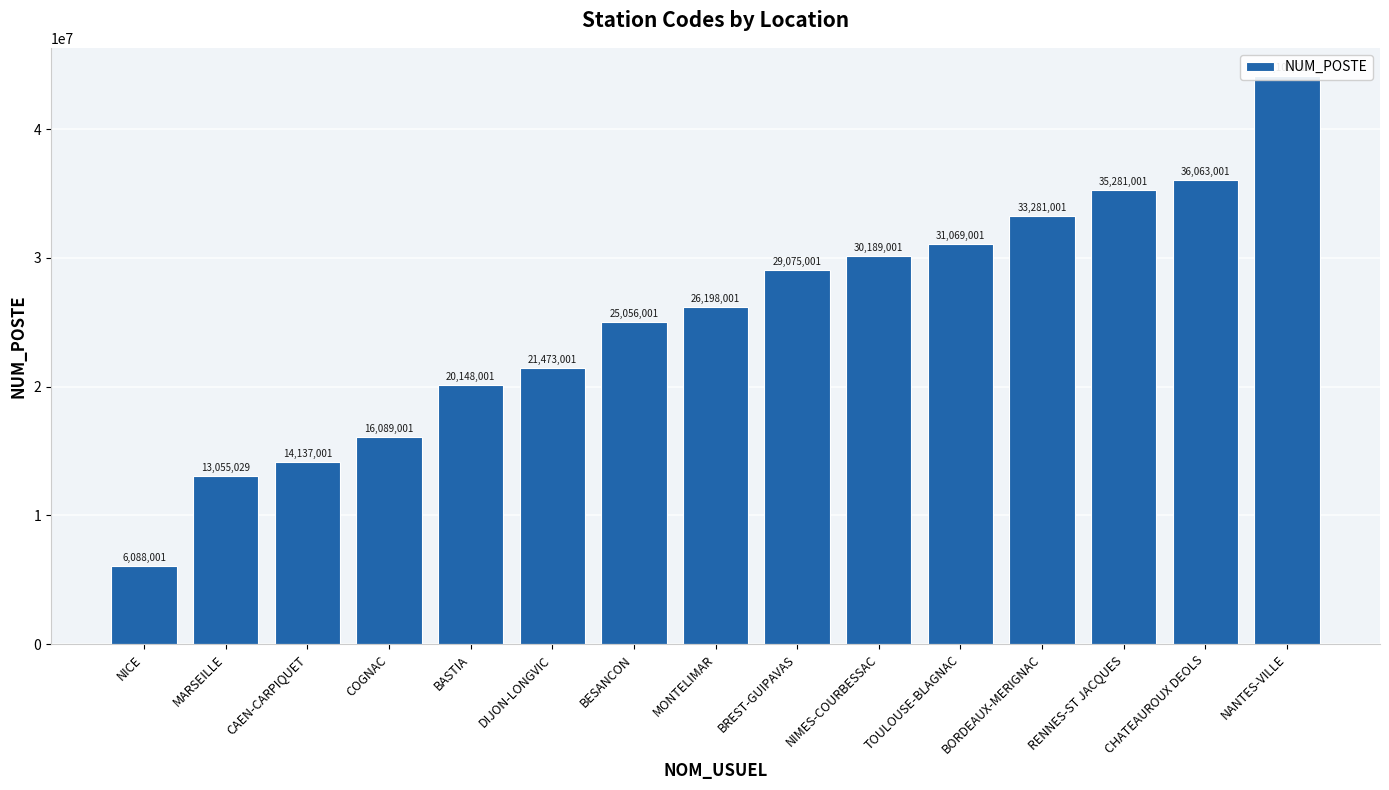

Which label corresponds to the largest value in the chart?

NANTES-VILLE